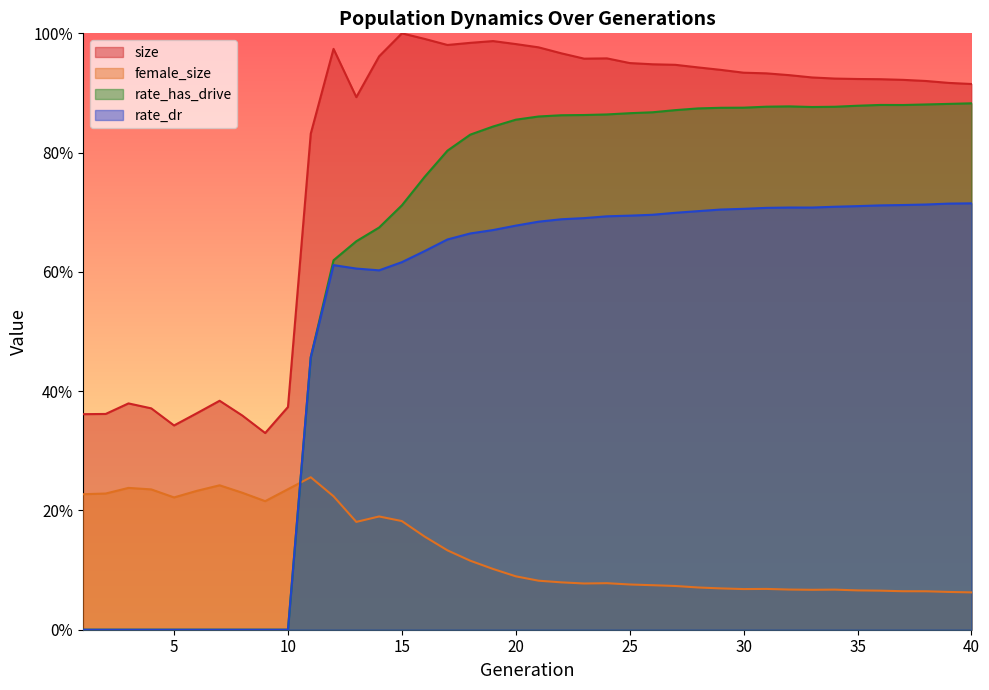

The size series shows 0.2 at 8. True or false?

False